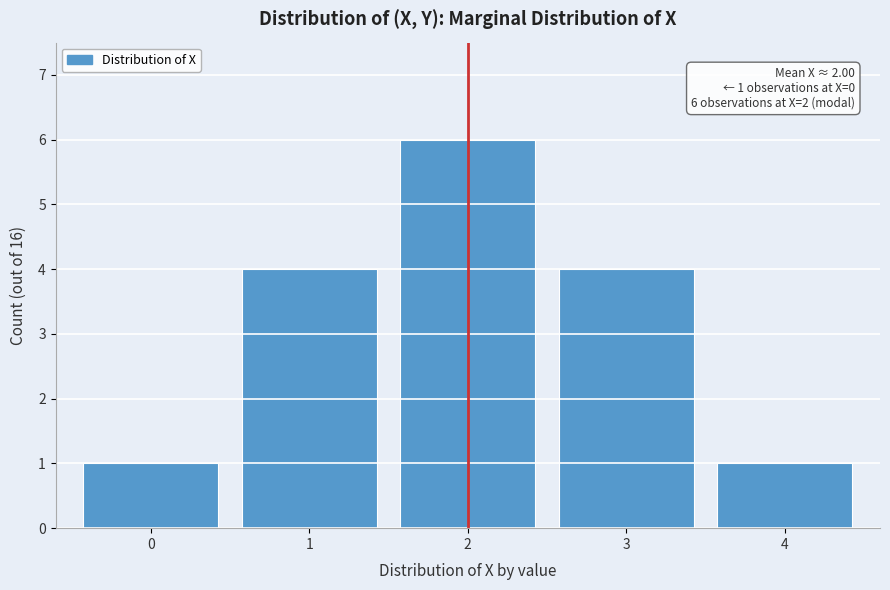

Reading left to right, what are all the values shown in this chart?

0=1	1=4	2=6	3=4	4=1